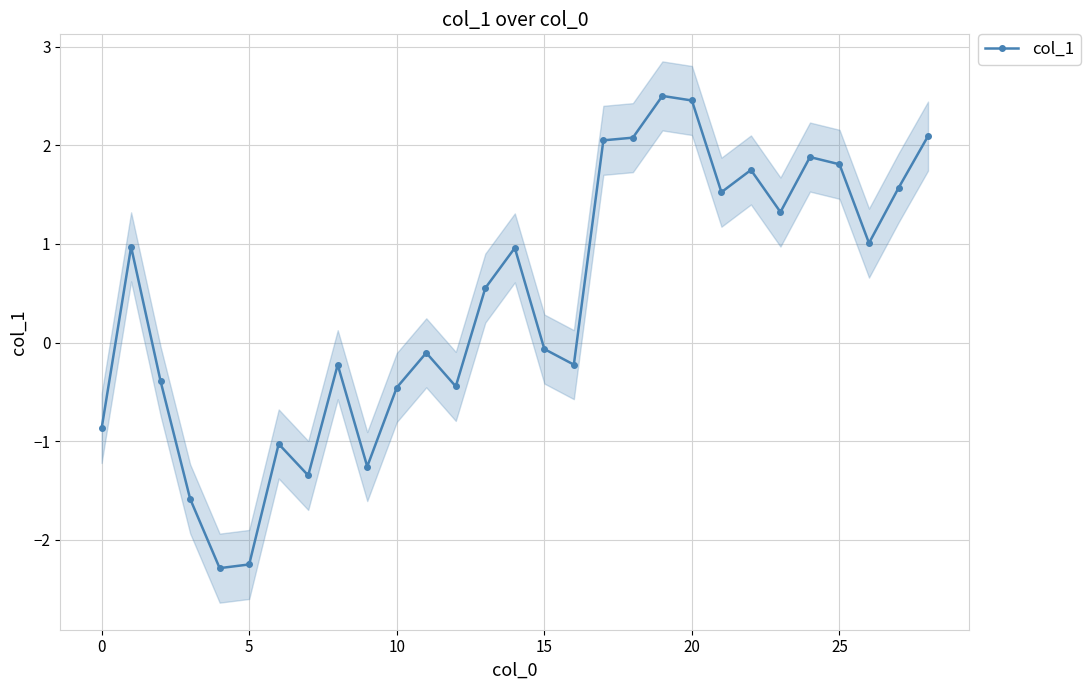

Is it true that col_1 equals -0.5 at 10?

True